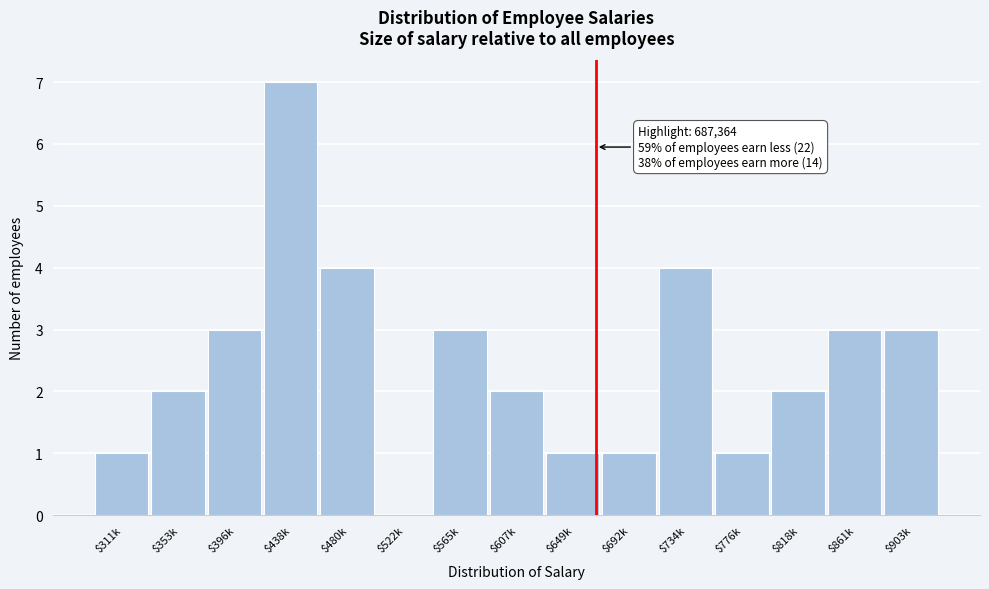

What is the sum of all values?

37